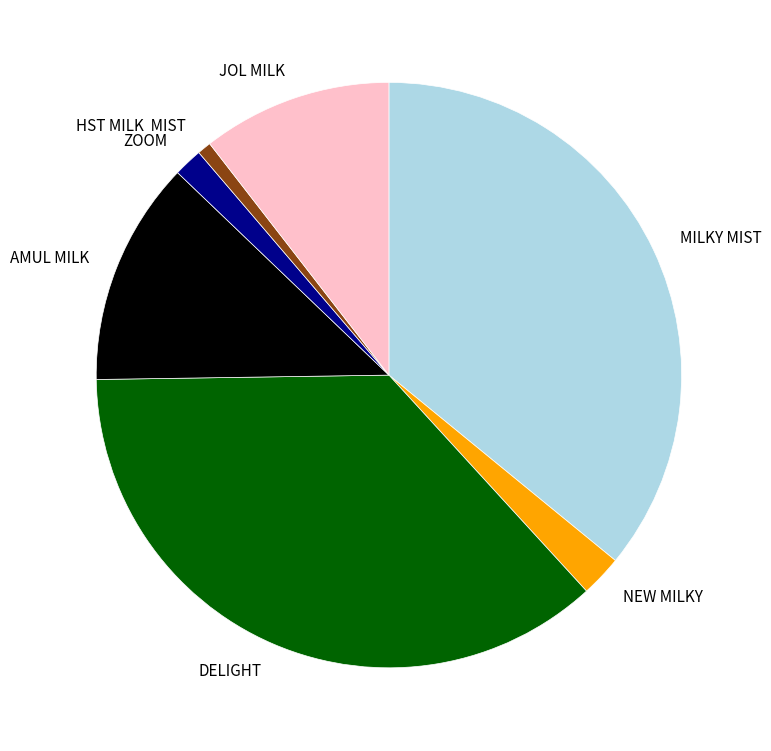

Is there a majority slice in this chart?

No